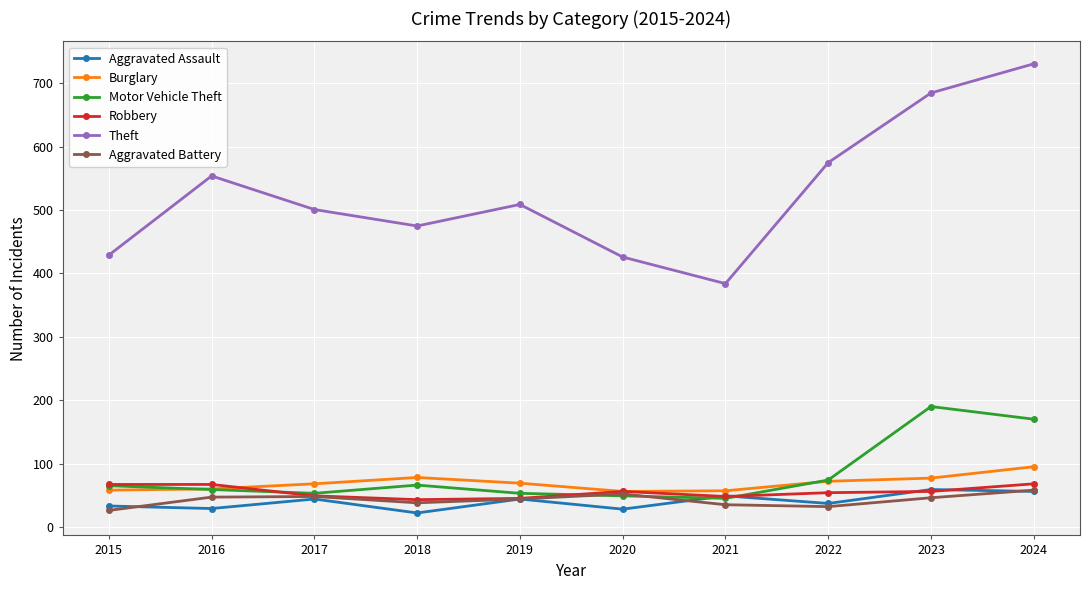

Which series changed the most between 2019 and 2020?

Theft